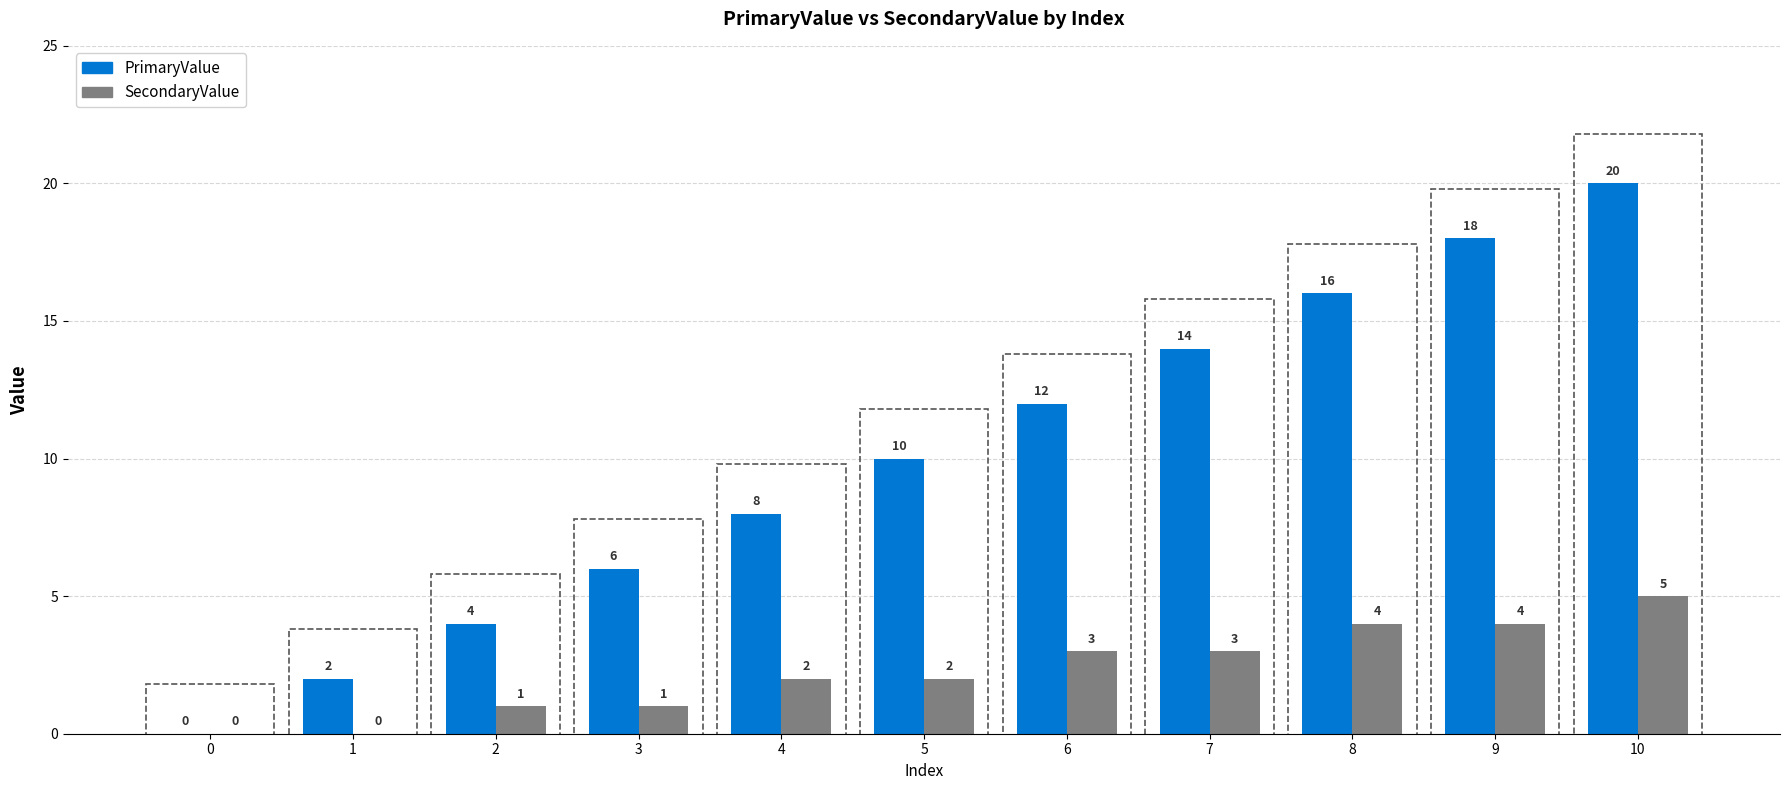

Are the bars horizontal?

No